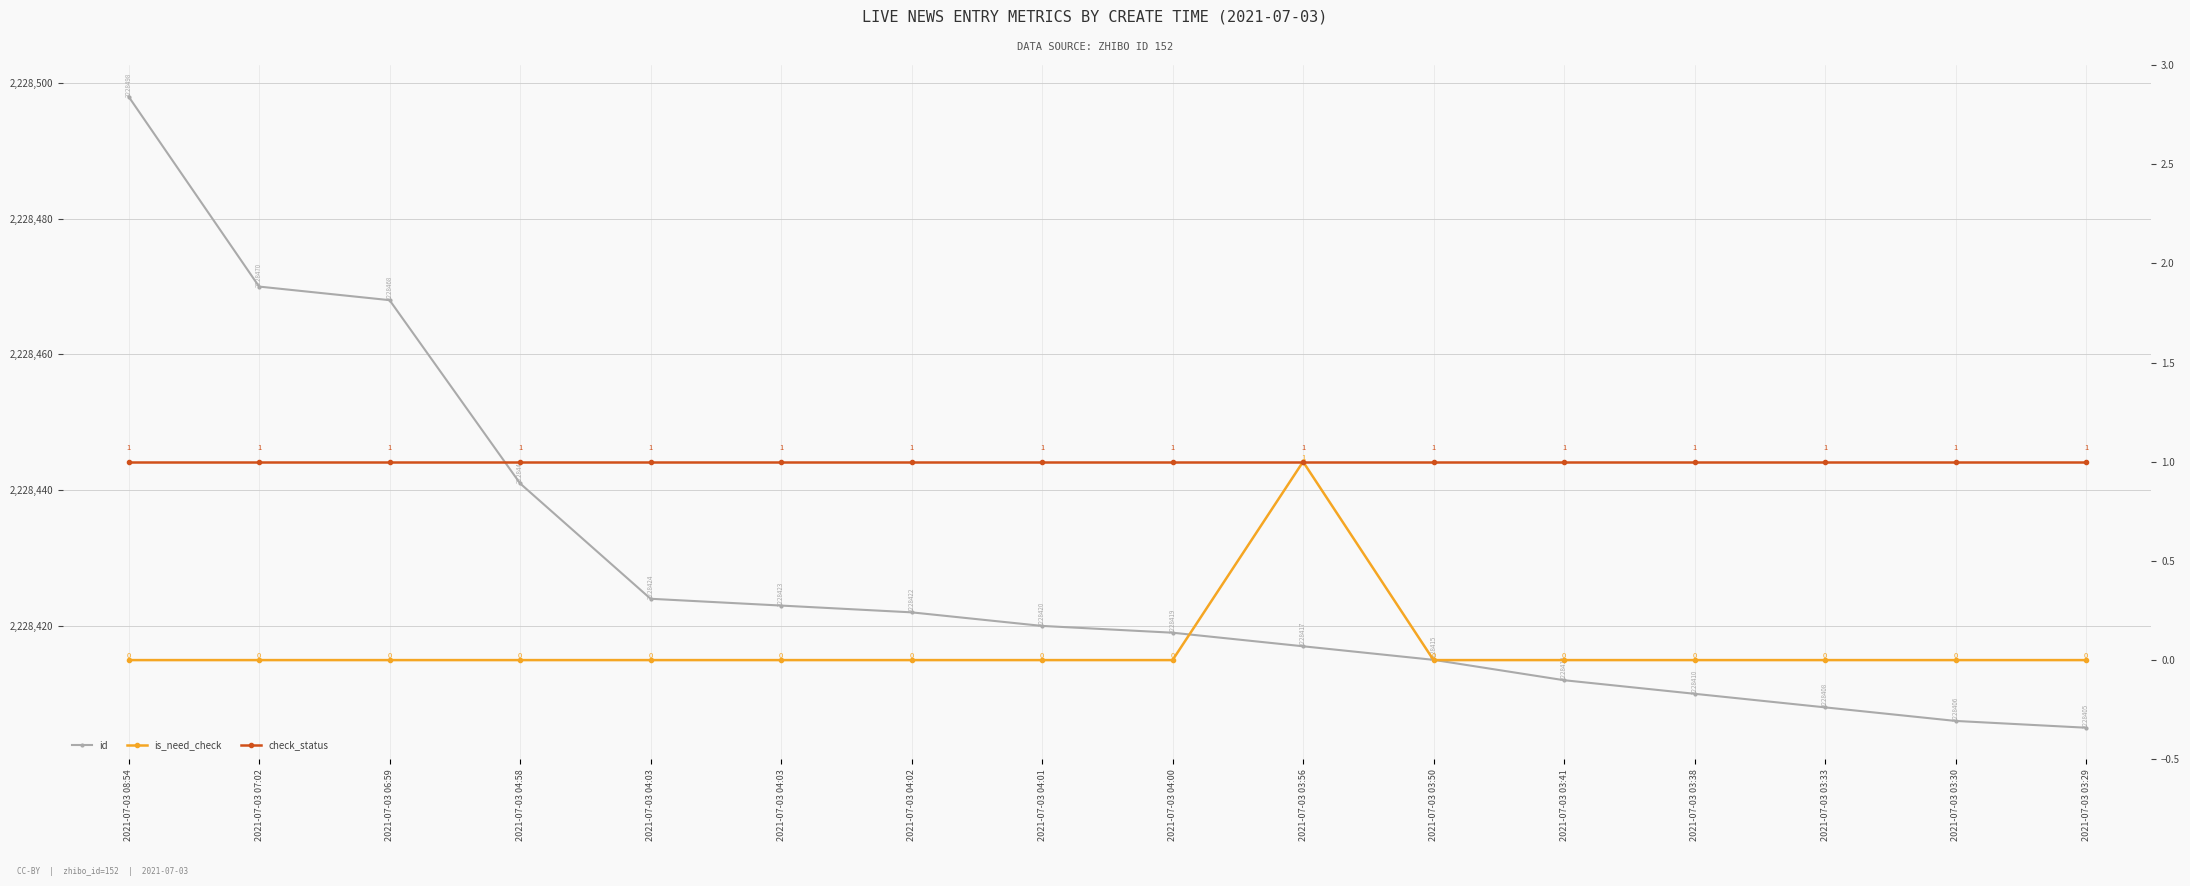

Which series has the widest spread of values?

id